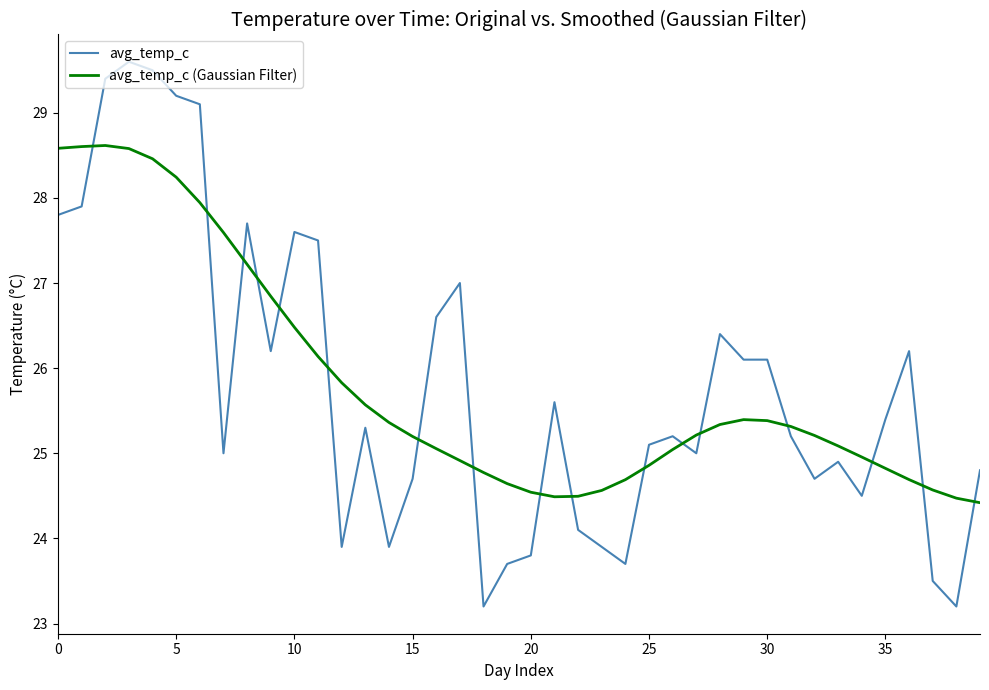

What is the average value of the avg_temp_c series?

25.8